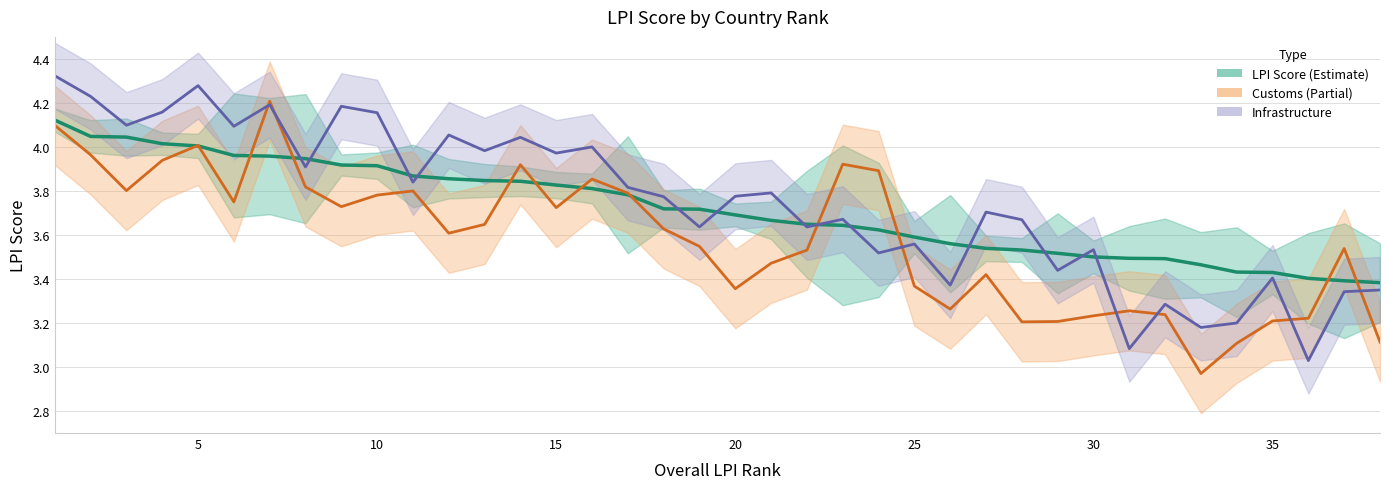

What is the difference between the second highest and minimum values in the Infrastructure score series?

1.2